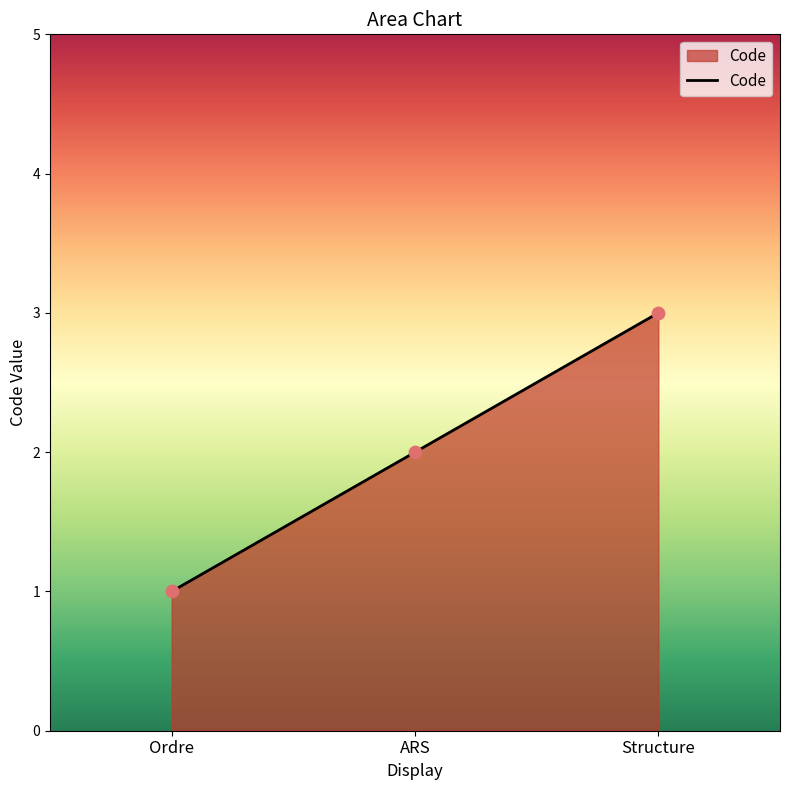

What is the change in value from Ordre to ARS?

+1